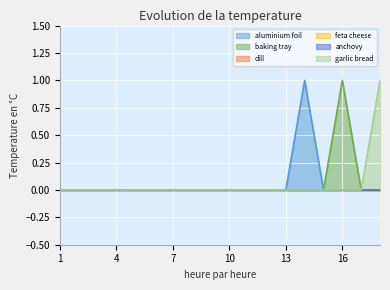

True or false: garlic bread and aluminium foil cross at least once.

False